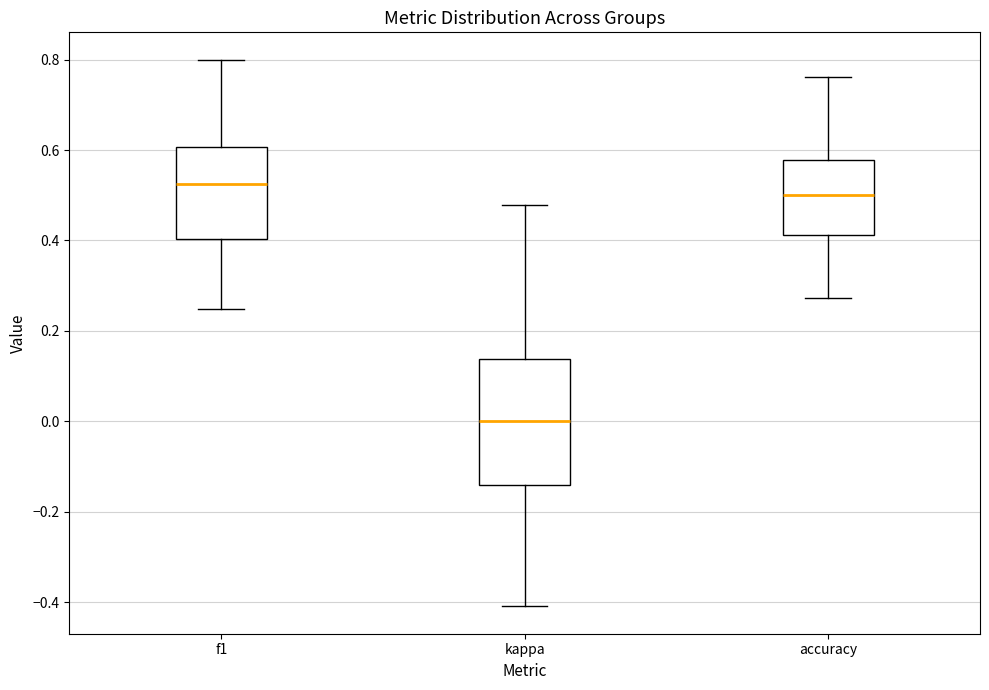

Reading left to right, transcribe this box plot: for each box, give where its median line is, the range the box spans, and where its two whiskers end, as read against the y-axis. The values are not printed on the chart, so give them approximately, as read against the axis.

f1: median 0.52, box 0.40 to 0.60, whiskers 0.24 to 0.80
kappa: median 0.00, box -0.14 to 0.14, whiskers -0.40 to 0.48
accuracy: median 0.50, box 0.42 to 0.58, whiskers 0.28 to 0.76